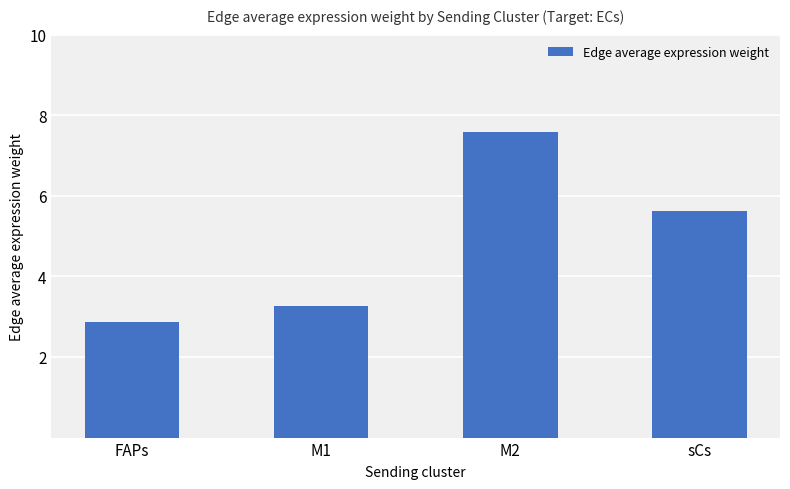

How many data points are above 5?

2